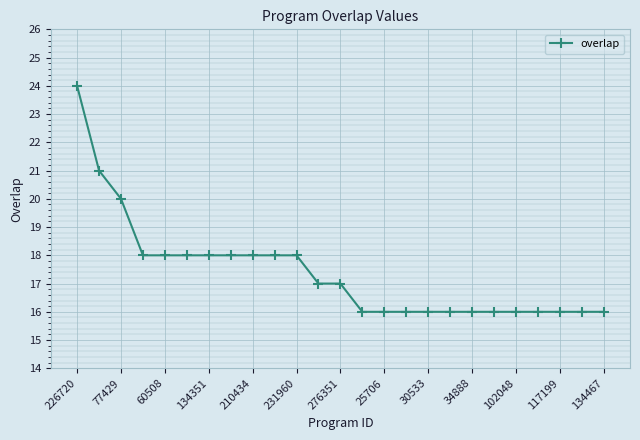

Count the values in the range 16 to 18.

22